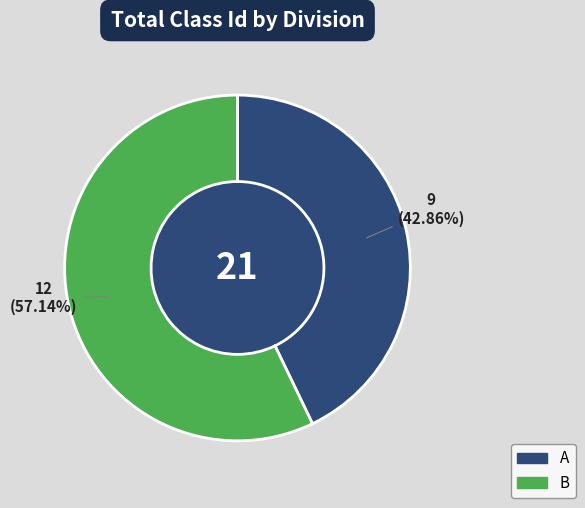

Rank the categories by value from highest to lowest.

B, A